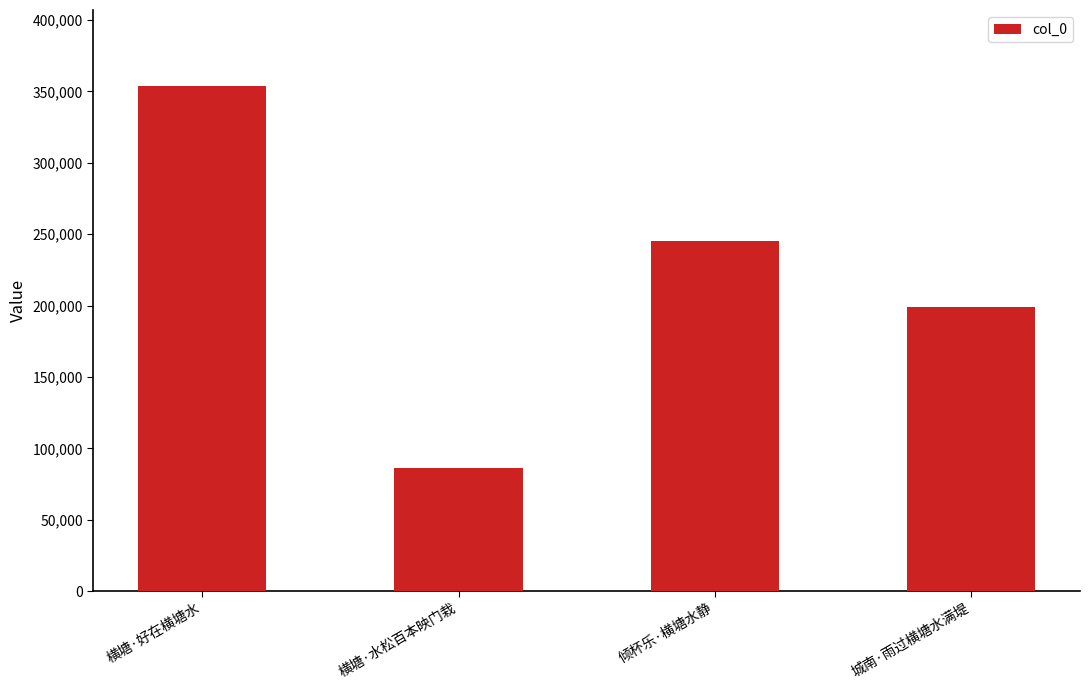

What value does the data have at 横塘·水松百本映门栽?

86406